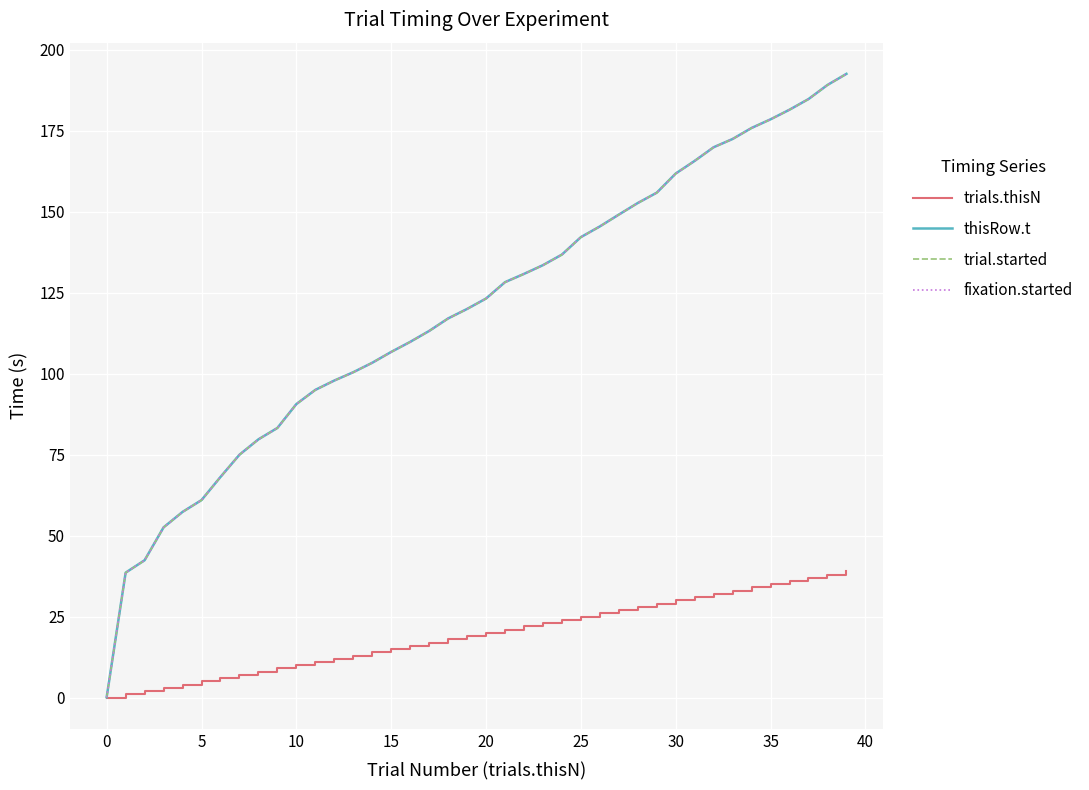

Does the chart have visible grid lines?

Yes